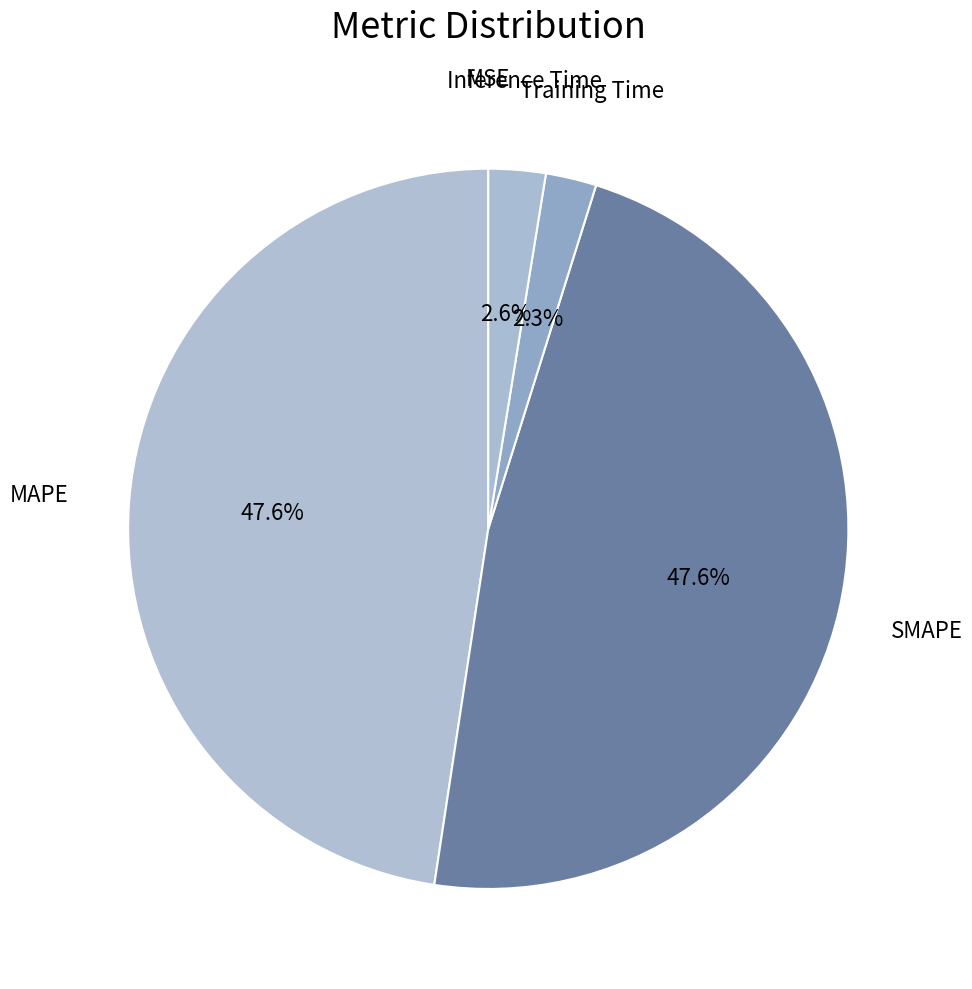

Does any single category account for the majority?

No